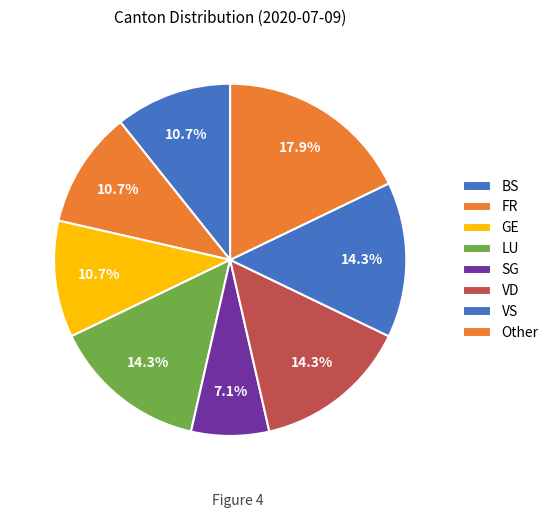

Is there a majority slice in this chart?

No